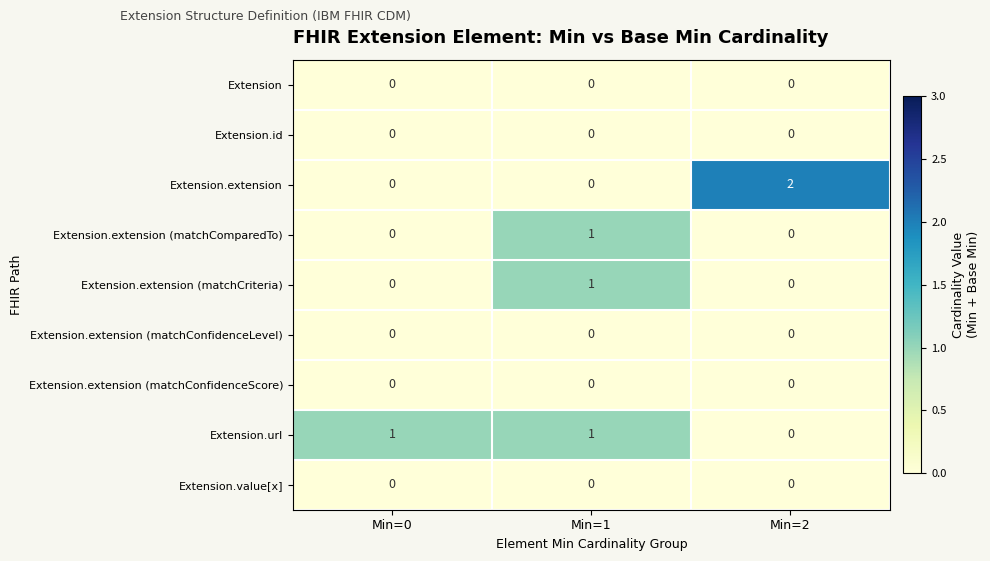

Reading left to right, what are all the values shown in this chart?

Extension: Min=0=0	Min=1=0	Min=2=0
Extension.id: Min=0=0	Min=1=0	Min=2=0
Extension.extension: Min=0=0	Min=1=0	Min=2=2
Extension.extension (matchComparedTo): Min=0=0	Min=1=1	Min=2=0
Extension.extension (matchCriteria): Min=0=0	Min=1=1	Min=2=0
Extension.extension (matchConfidenceLevel): Min=0=0	Min=1=0	Min=2=0
Extension.extension (matchConfidenceScore): Min=0=0	Min=1=0	Min=2=0
Extension.url: Min=0=1	Min=1=1	Min=2=0
Extension.value[x]: Min=0=0	Min=1=0	Min=2=0